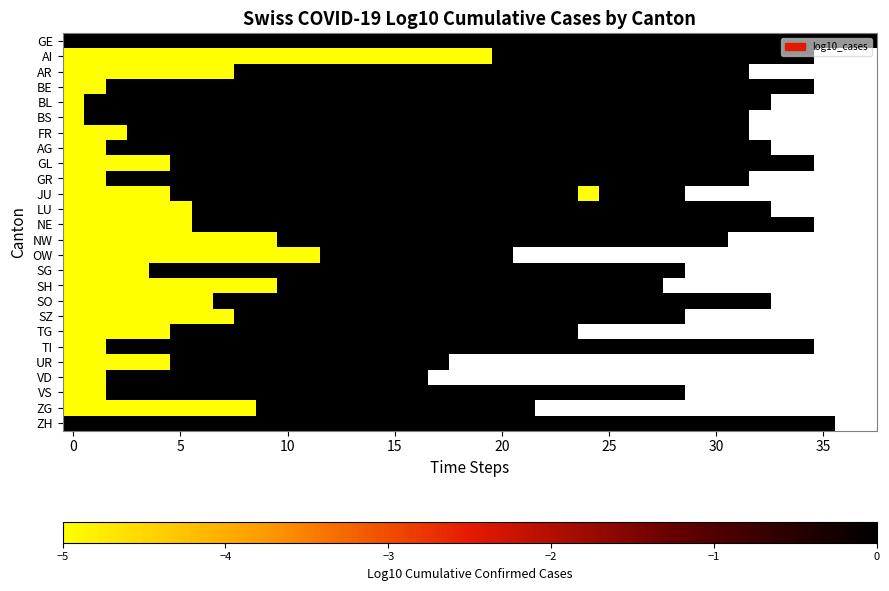

The value of BS at 0 is -3.0. True or false?

False